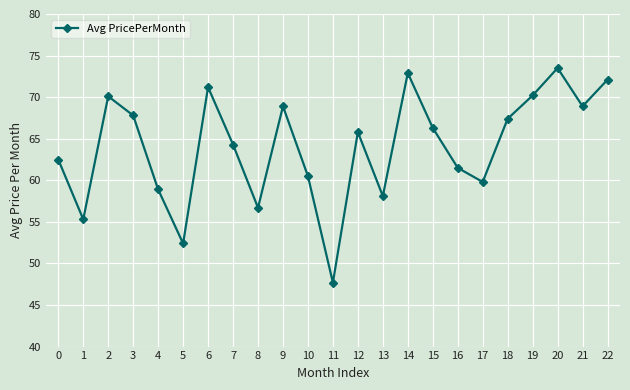

What is the change in value from 2 to 18?

-2.7